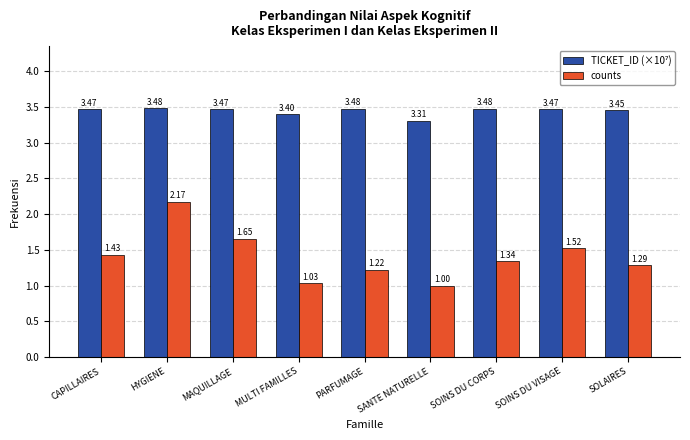

What is the label of the 3rd bar from the left?

MAQUILLAGE